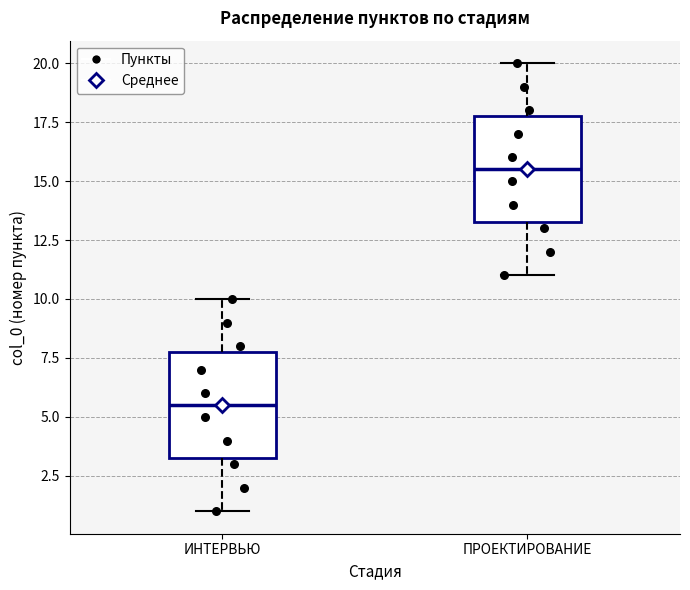

Reading left to right, read every box against the y-axis: the position of its median line, the range the box covers, and the ends of its whiskers. The values are not printed on the chart, so give them approximately, as read against the axis.

ИНТЕРВЬЮ: median 5.5, box 3.5 to 8.0, whiskers 1.0 to 10.0
ПРОЕКТИРОВАНИЕ: median 15.5, box 13.5 to 18.0, whiskers 11.0 to 20.0